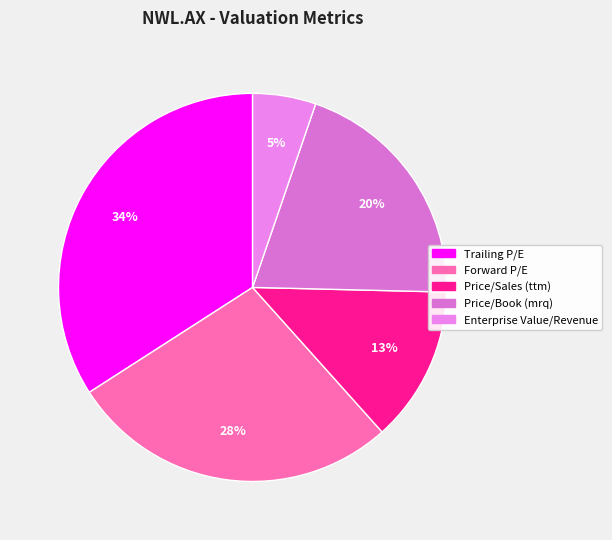

Count the number of slices in the pie.

5